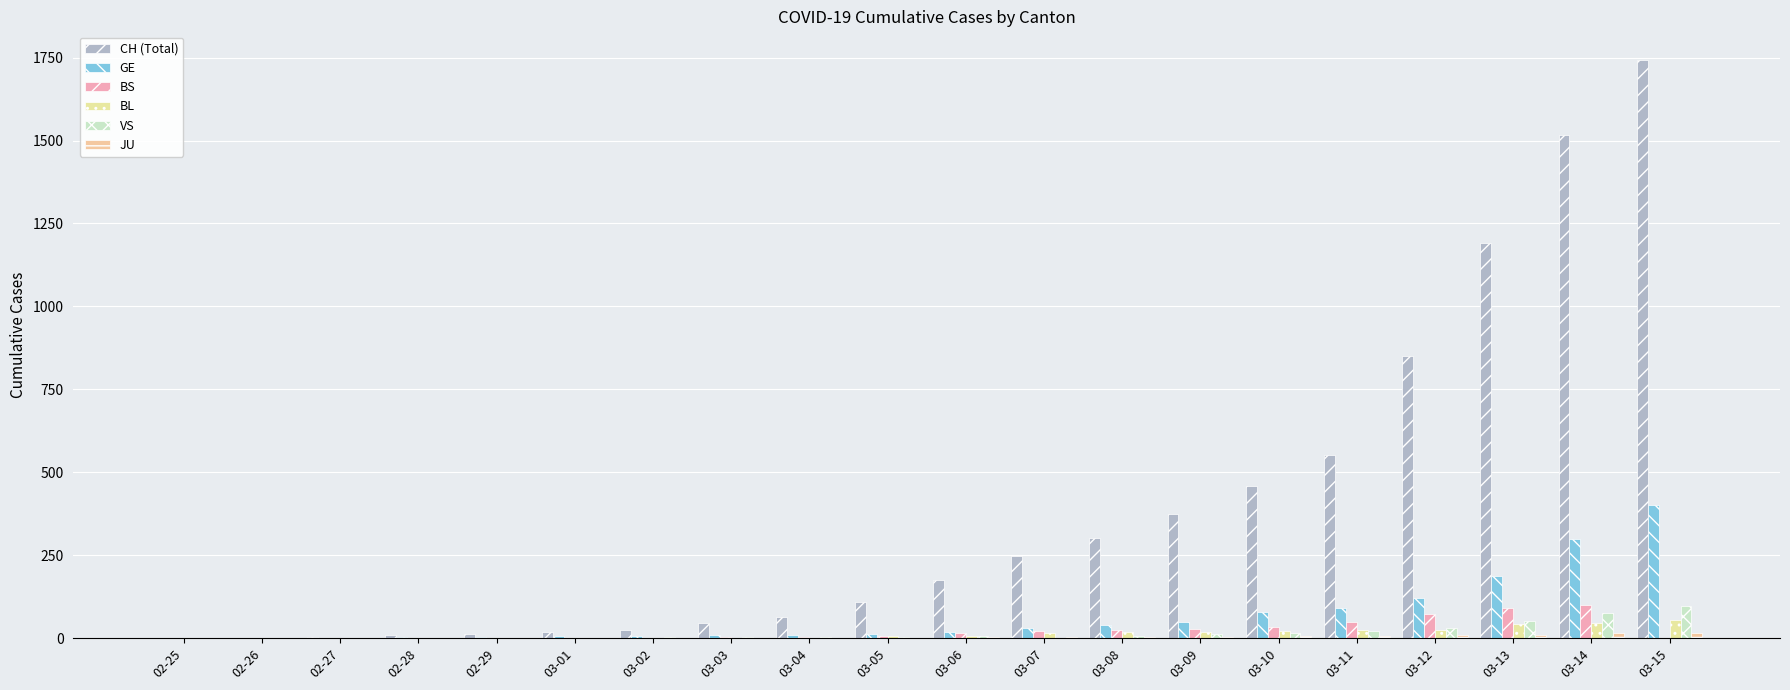

Which series has the widest spread of values?

CH (Total)